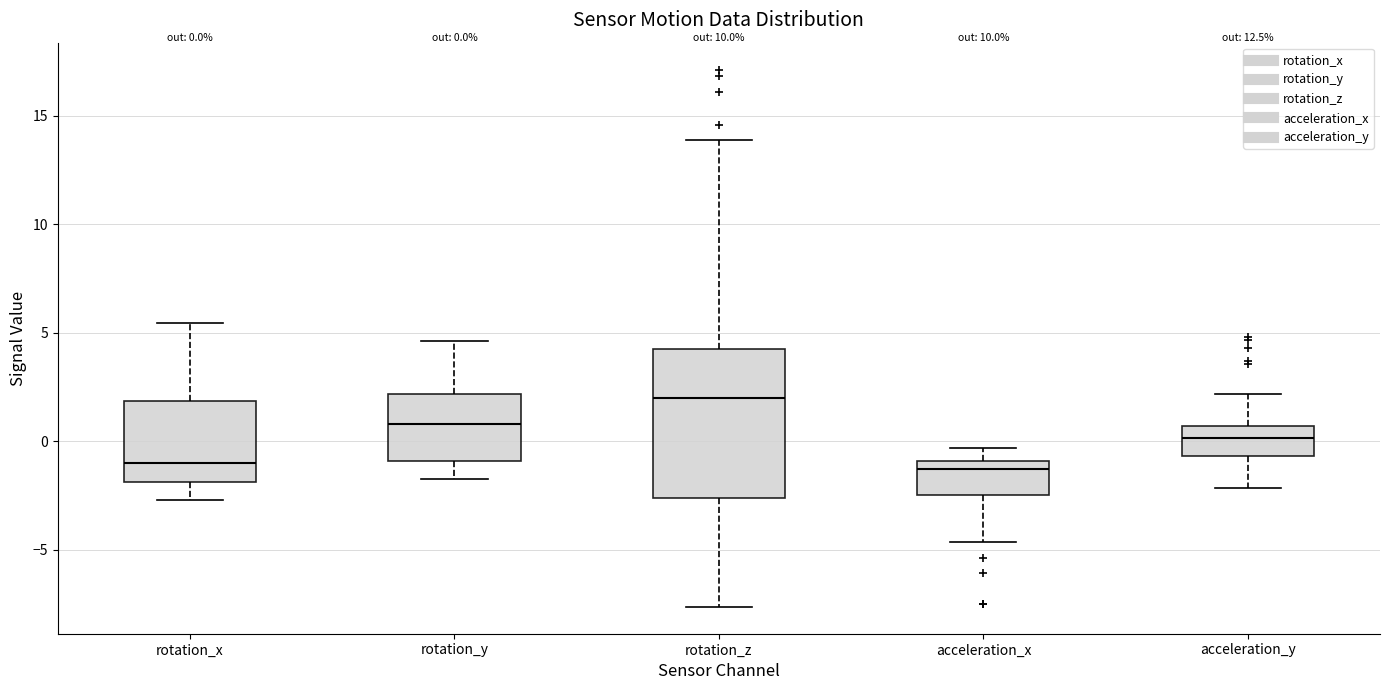

Which box is the tallest, from its lower edge to its upper edge?

rotation_z